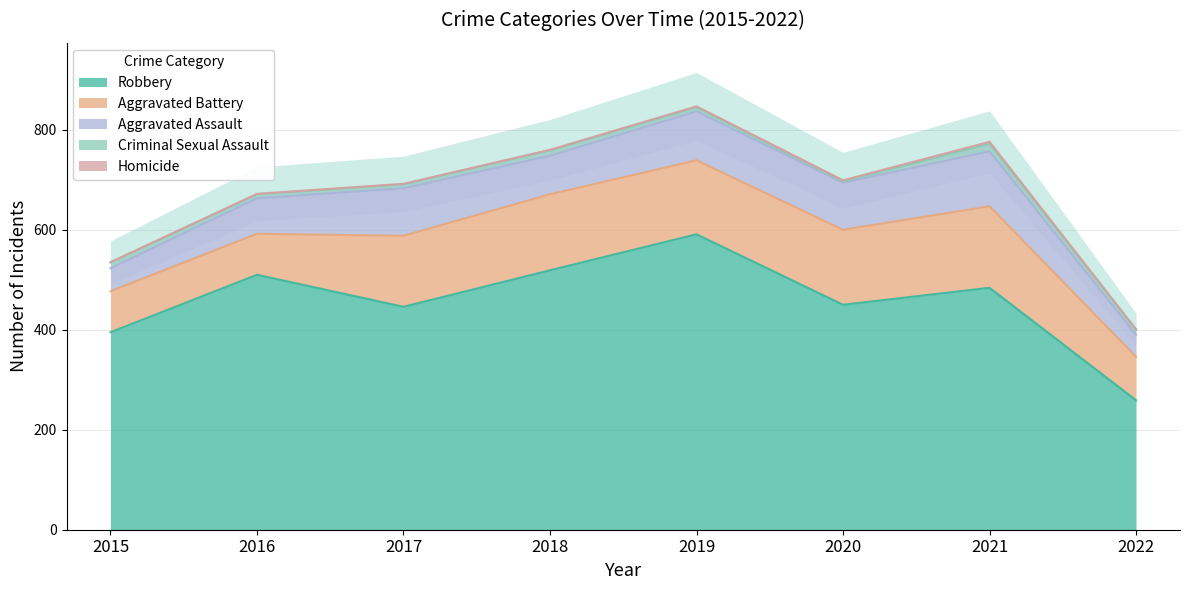

True or false: Homicide and Robbery intersect in this chart.

False